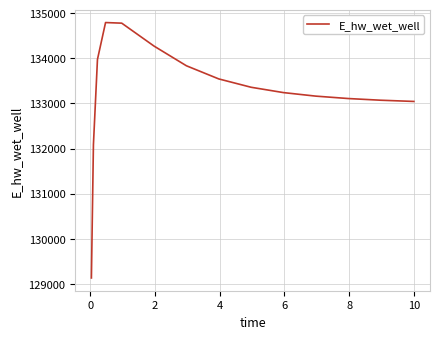

What is the difference between the maximum and minimum values?

5660.3